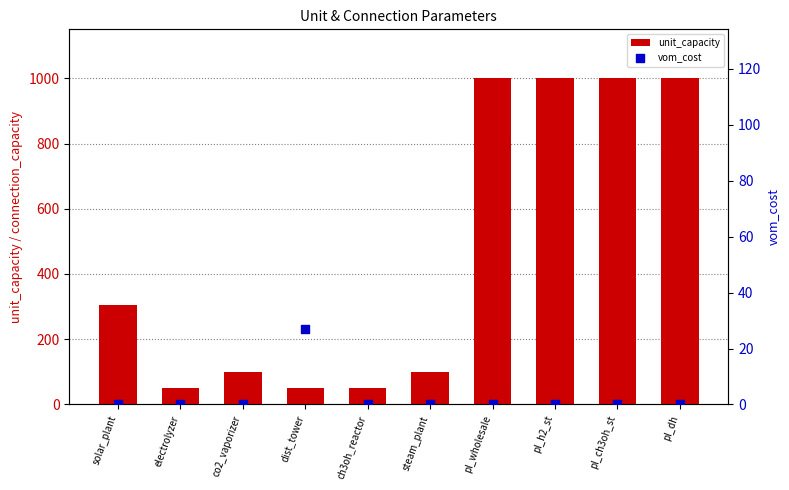

What are all the series names shown in the legend?

unit_capacity, vom_cost